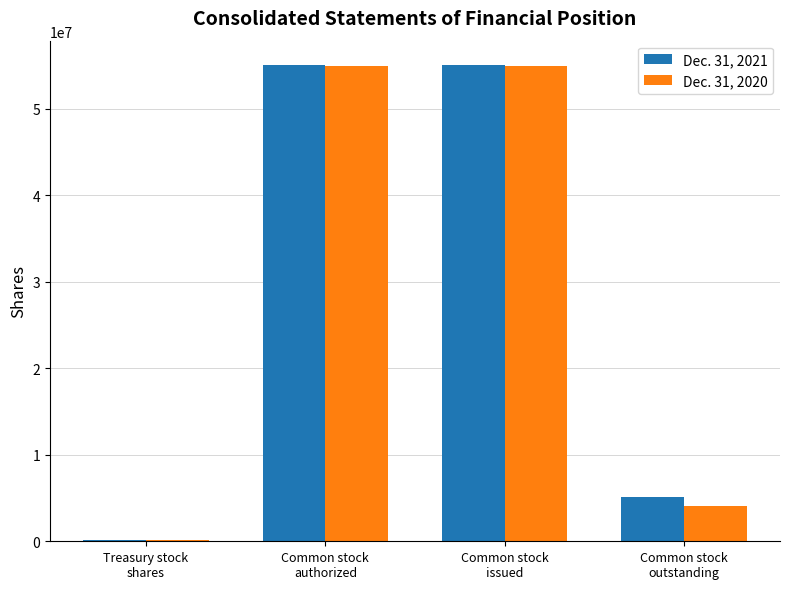

What are all the series names shown in the legend?

Dec. 31, 2021, Dec. 31, 2020